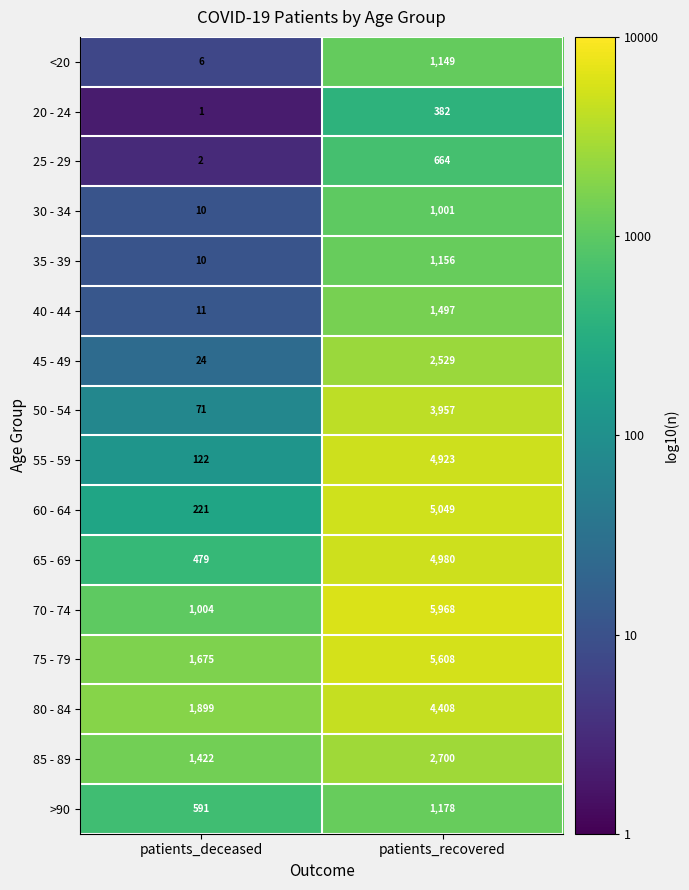

Which category has the lowest value across all series?

patients_deceased